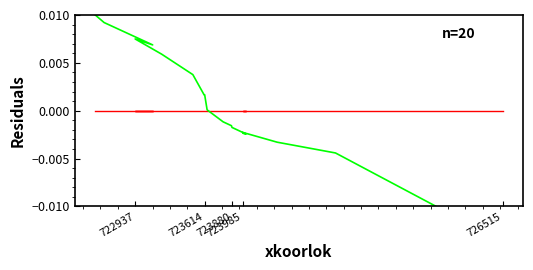

How many data points are less than 0?

11